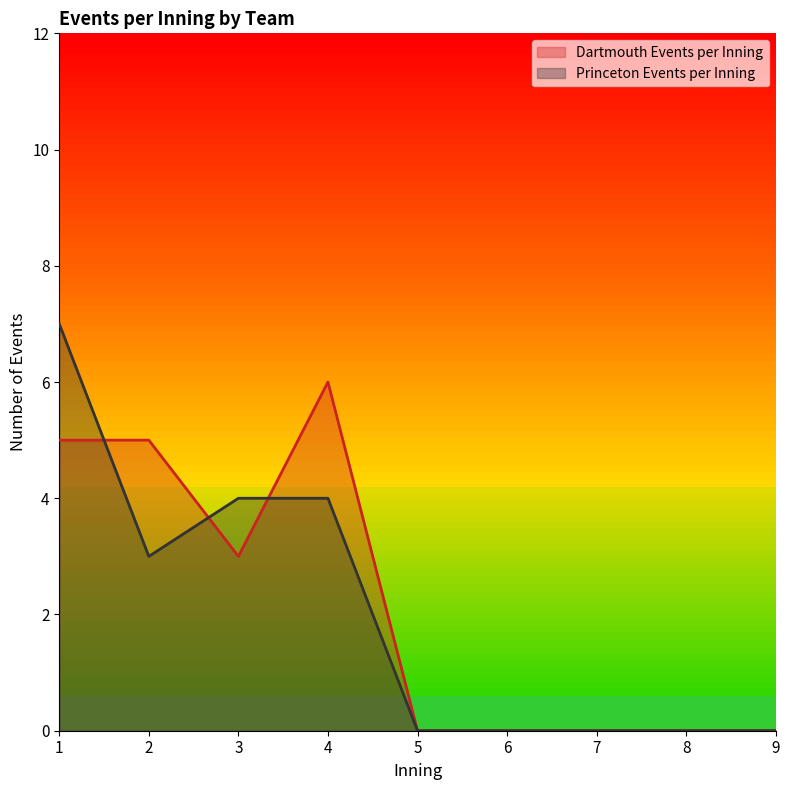

What is the total value across all series at 3?

7